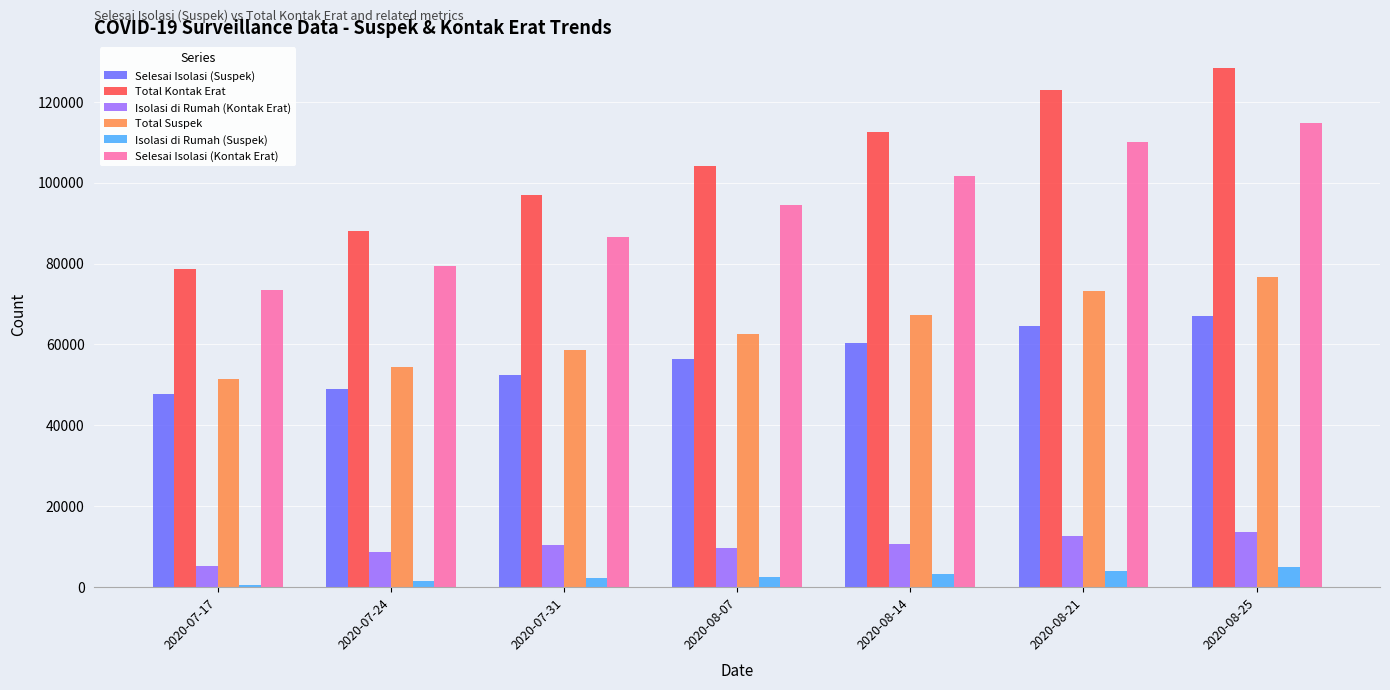

What is the approximate value of Total Suspek at 2020-08-25?

76702